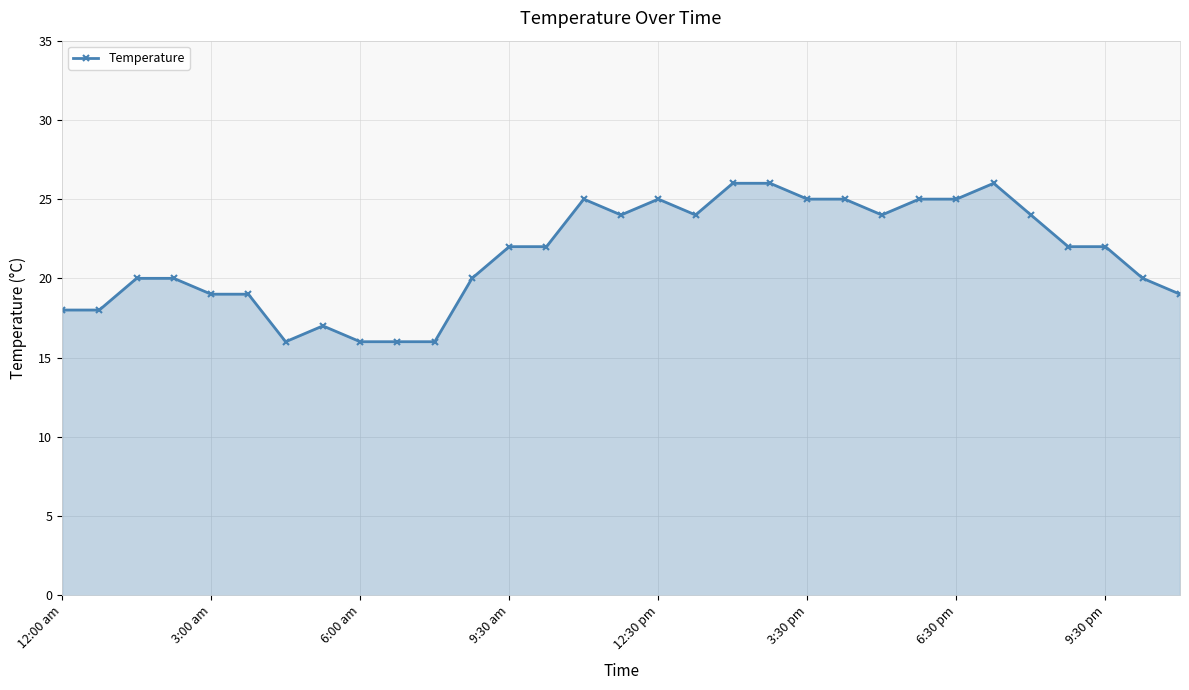

What is the smallest value displayed?

16